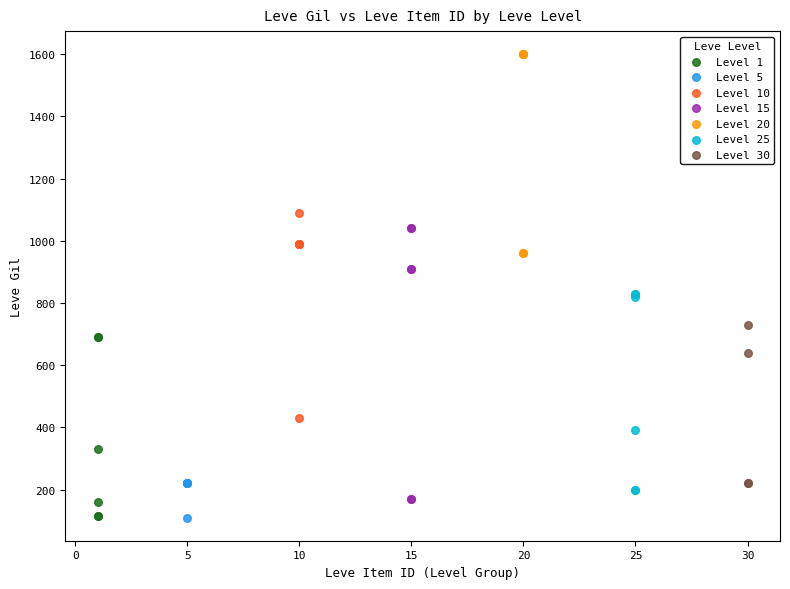

What are all the series names shown in the legend?

Level 1, Level 5, Level 10, Level 15, Level 20, Level 25, Level 30